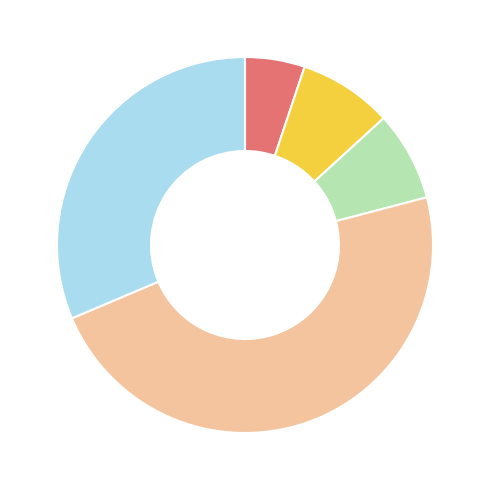

Does any single category account for the majority?

No